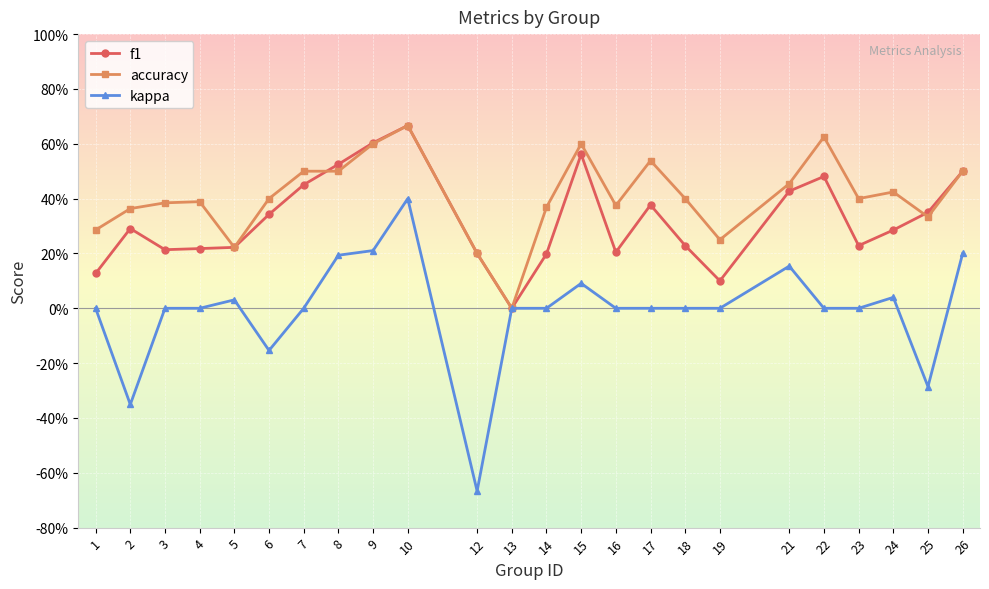

What are all the series names shown in the legend?

f1, accuracy, kappa